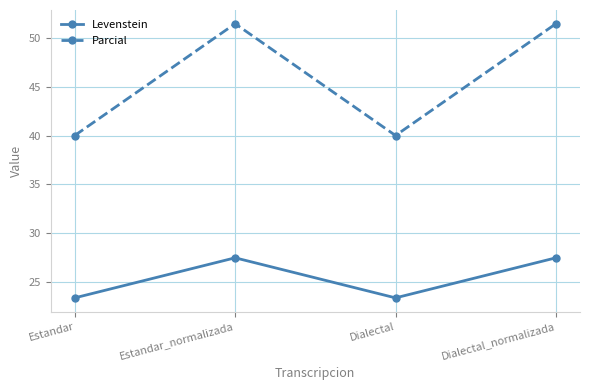

The value of Levenstein at Estandar_normalizada is 27.5. True or false?

True